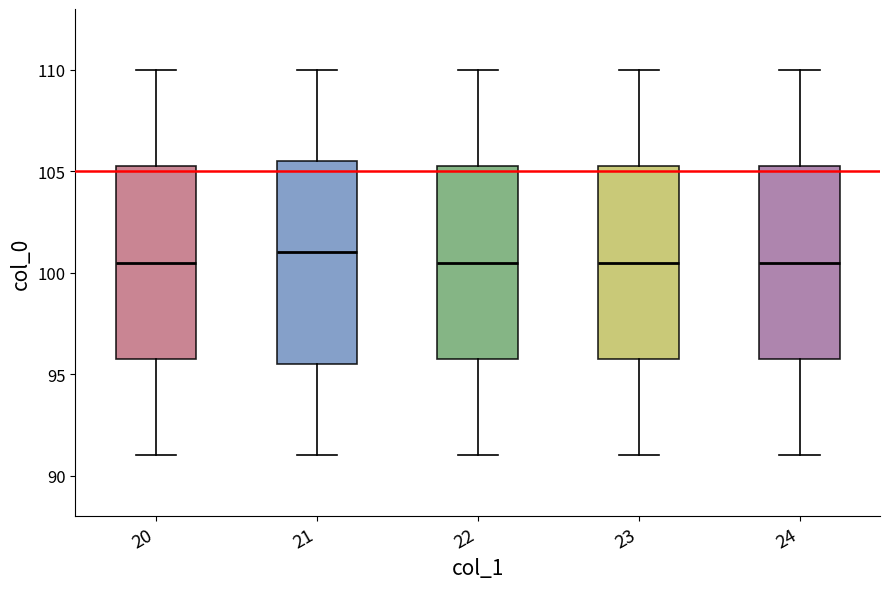

Where does the lower whisker of the box at x = 20 end on the y-axis? The values are not printed on the chart, so give them approximately, as read against the axis.

91.0